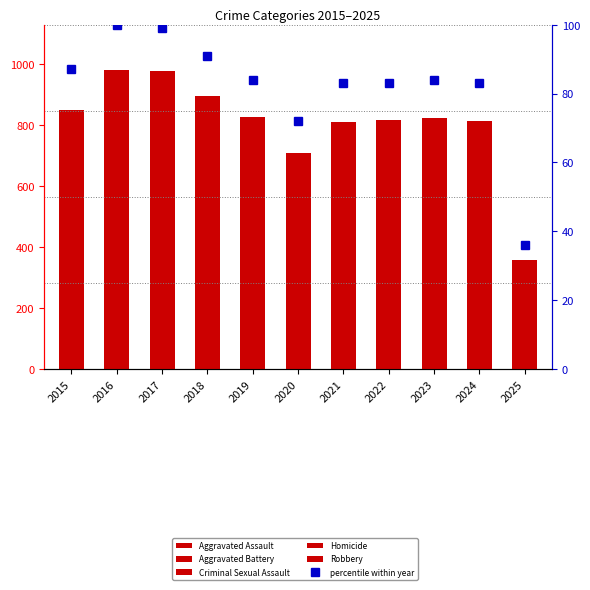

What is the sum of the Aggravated Assault values at 2017 and 2015?

415